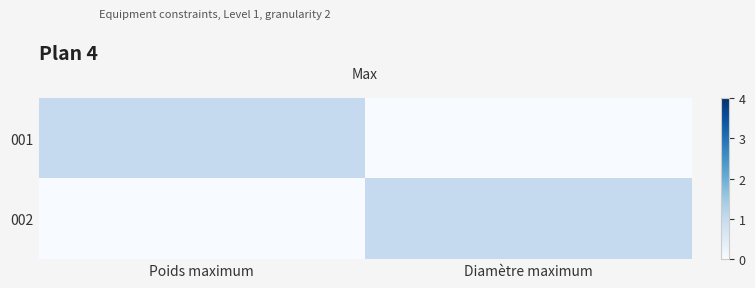

Reading right to left, list all the values displayed in this chart.

001: Diamètre maximum=0	Poids maximum=1
002: Diamètre maximum=1	Poids maximum=0